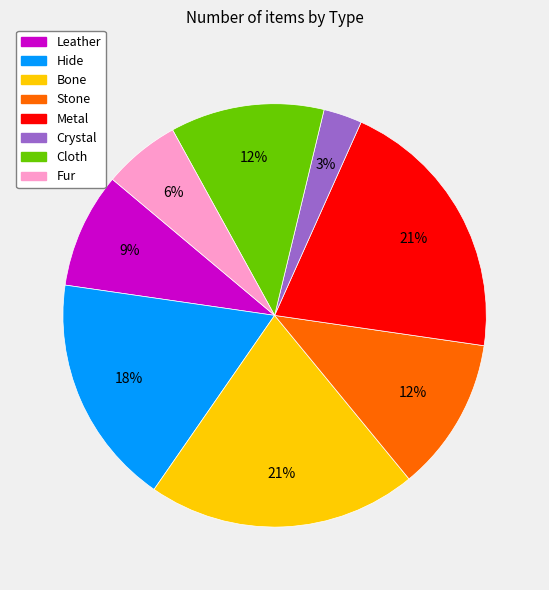

To the nearest percent, what percentage of the pie is Leather?

9%